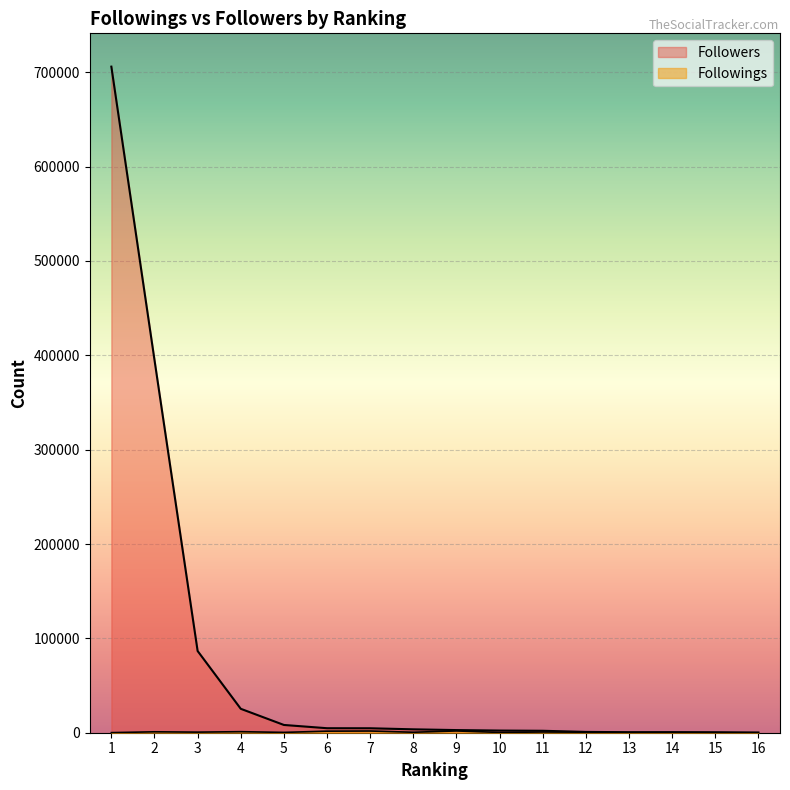

What is the sum of all Followers values?

1243937